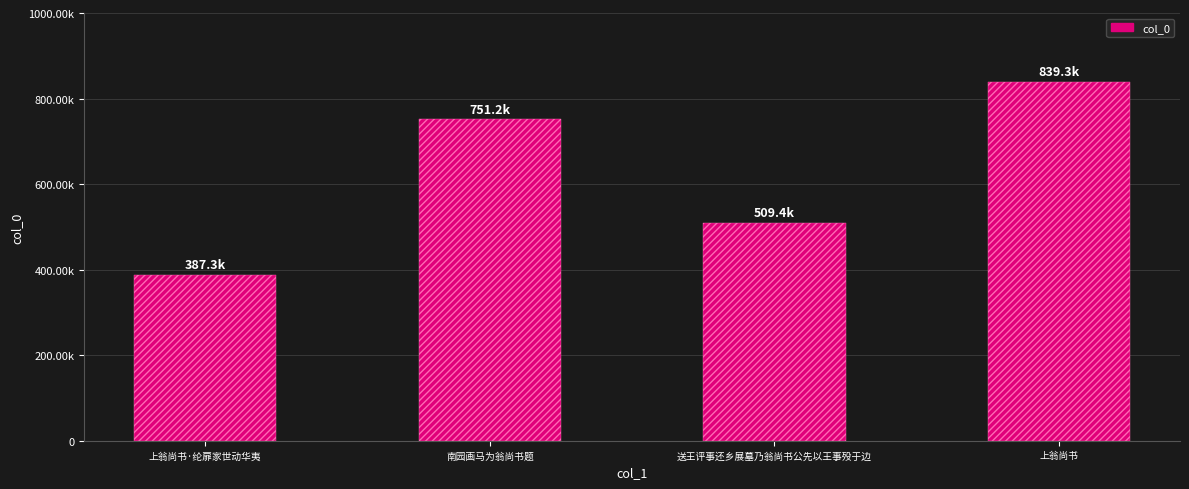

What is the maximum value shown in the chart?

839274